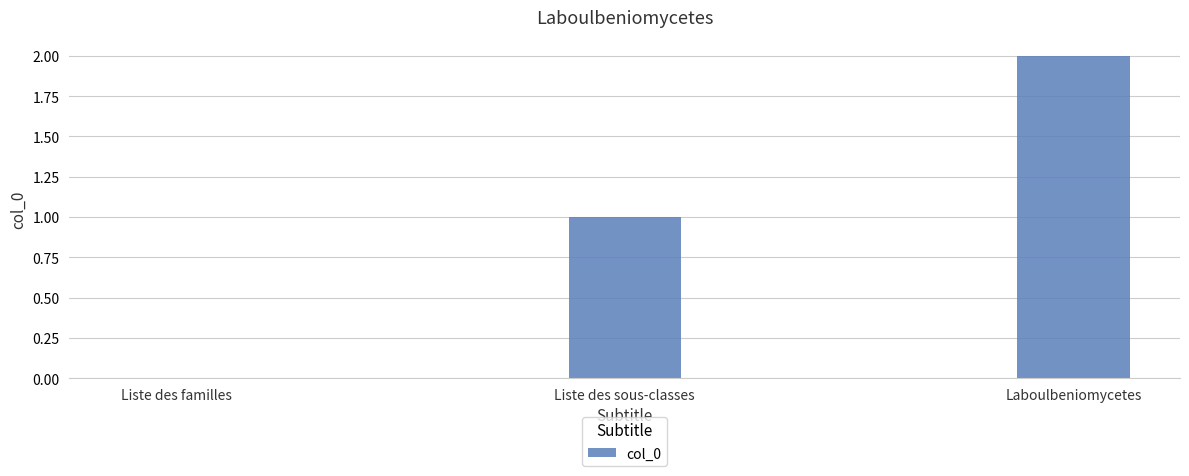

Which category has the highest value across all series?

Laboulbeniomycetes